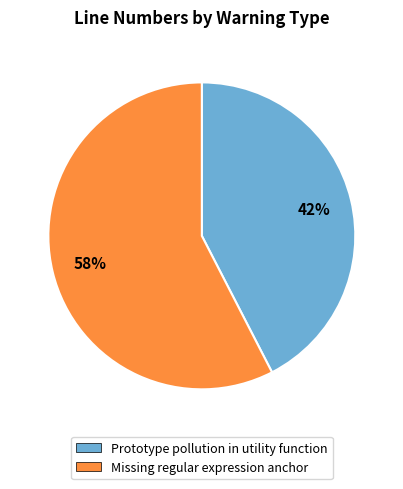

To the nearest percent, what percentage of the pie is Missing regular expression anchor?

58%